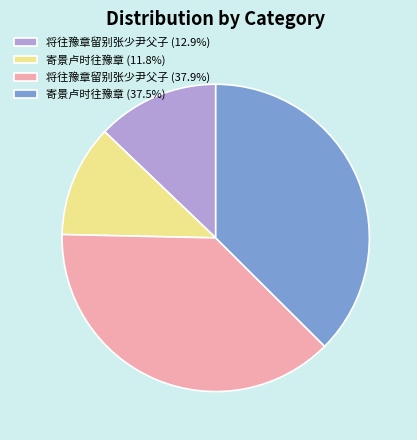

Is the sum of 寄景卢时往豫章 (11.8%) and 寄景卢时往豫章 (37.5%) greater than half?

No